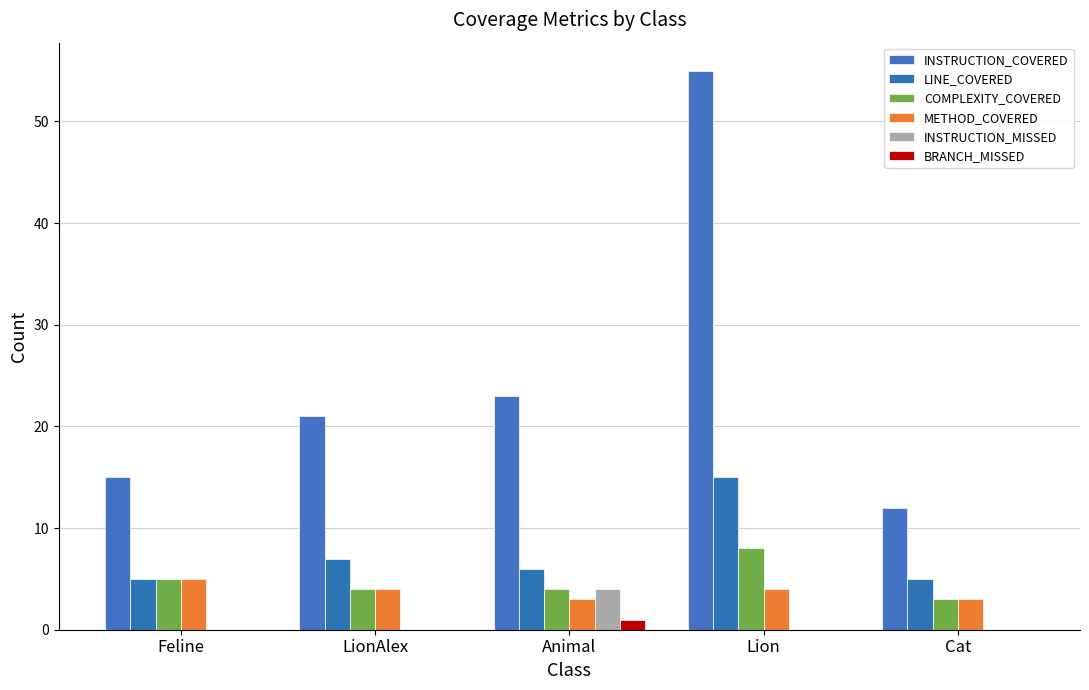

Which has a higher value, Cat or Lion?

Lion